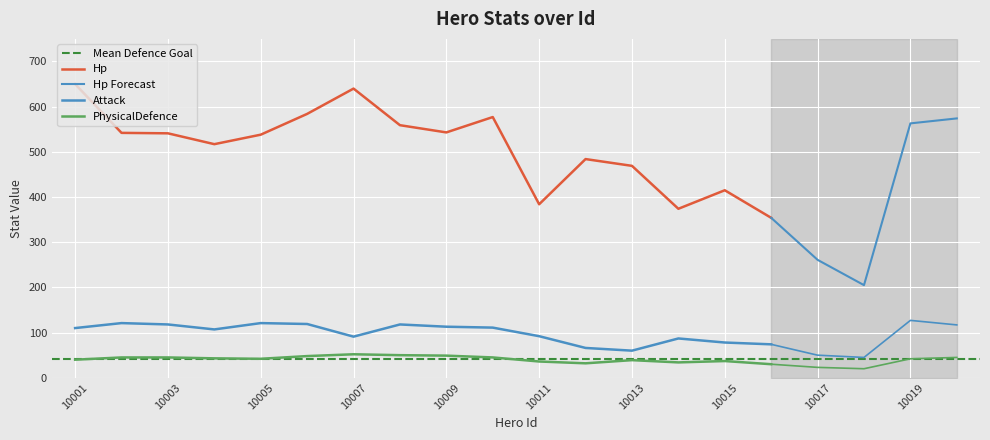

How many interior local valleys does the Hp series have?

5